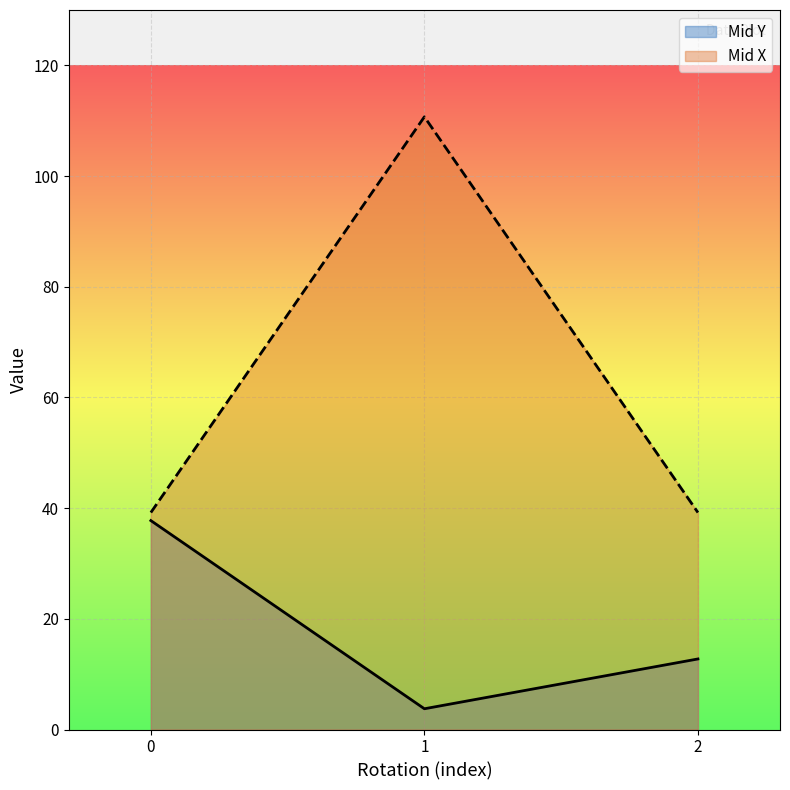

Which series has the largest range (max minus min)?

Mid X